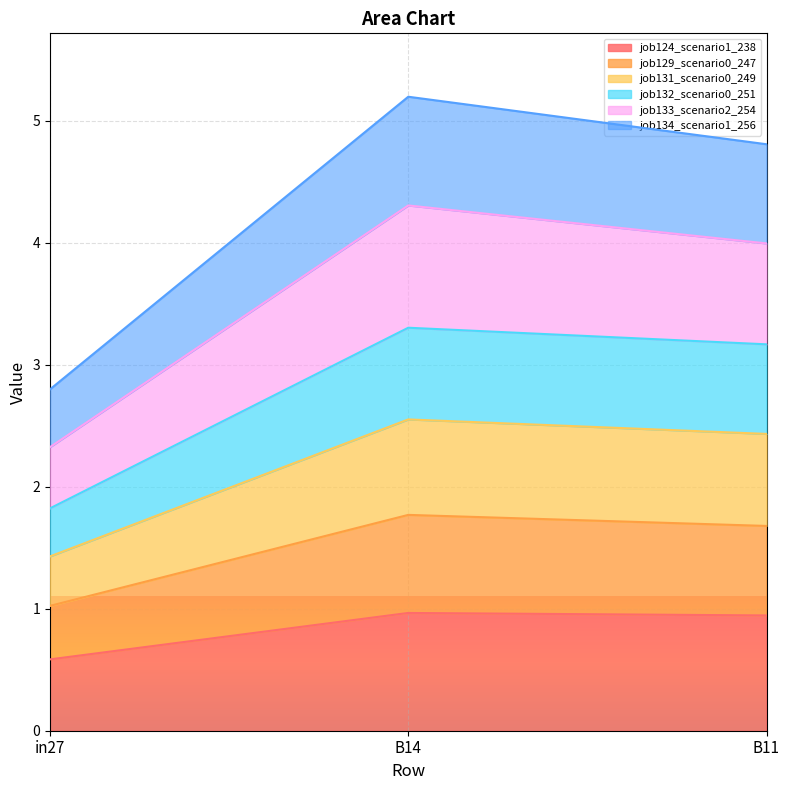

How many data points does each series have?

3